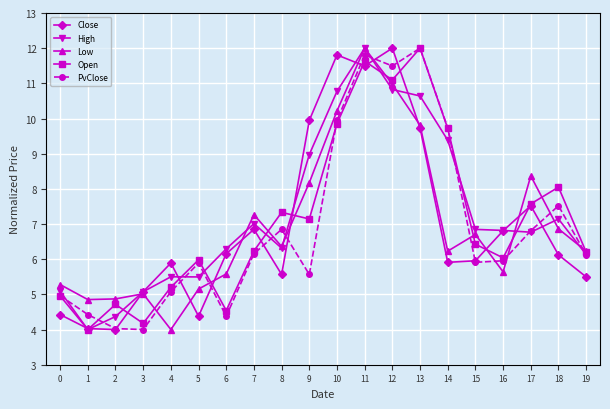

How many data points in Low are above 6?

12